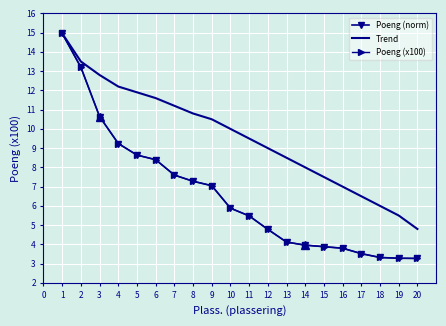

What is the difference between the Trend values at 14 and 9?

2.5